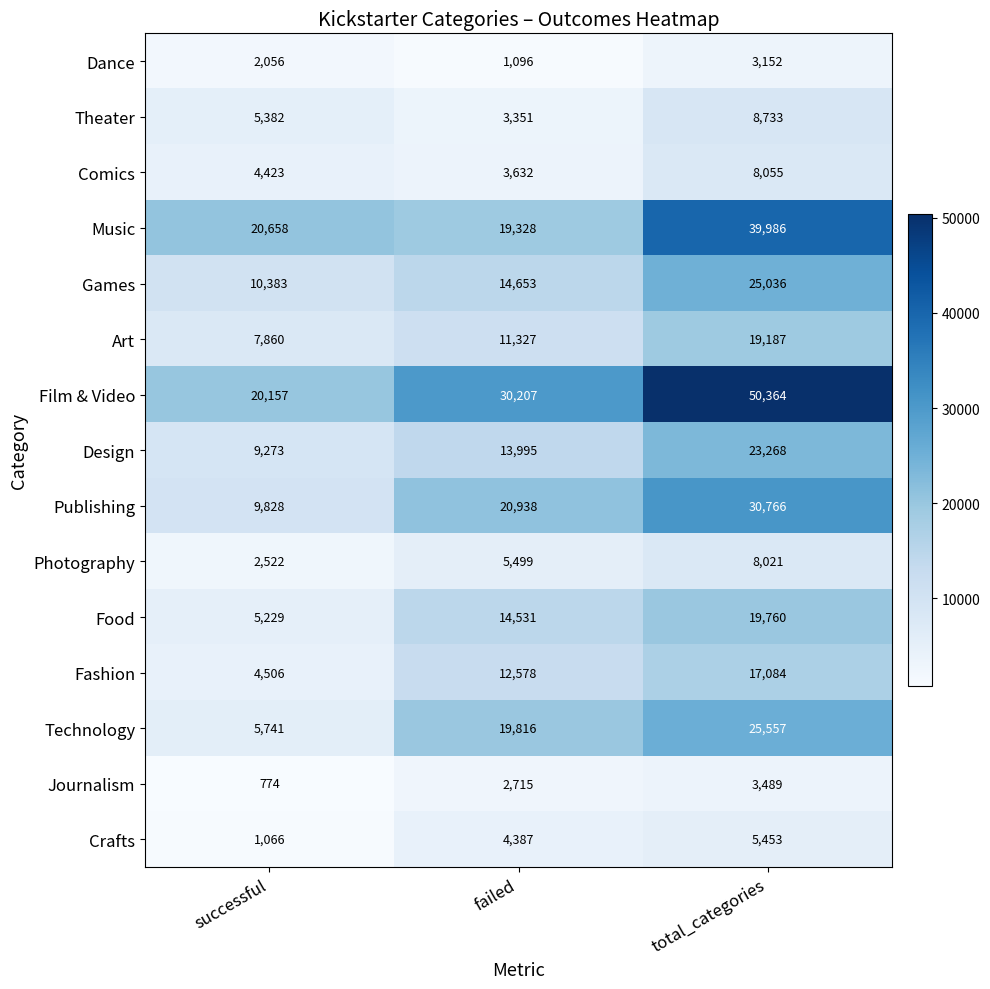

True or false: Photography has a value of 8021 at total_categories.

True